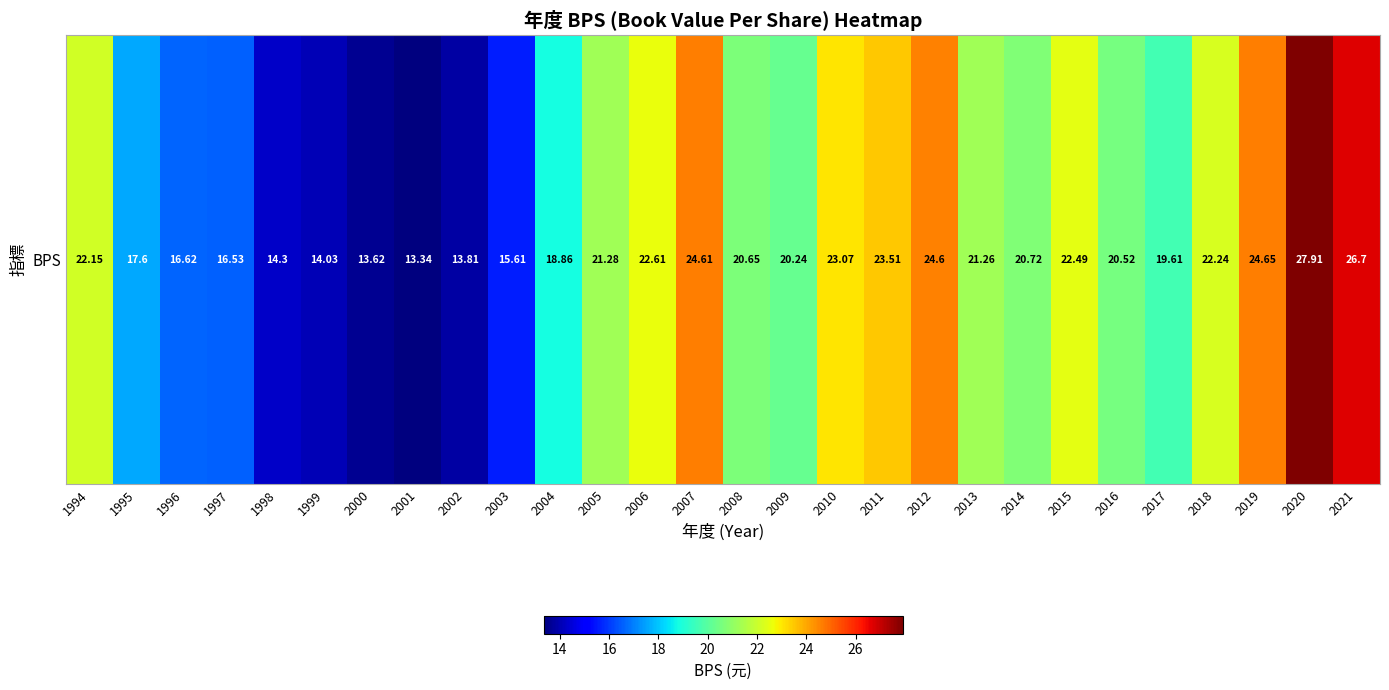

Is it true that the value at 2000 is 13.6?

True